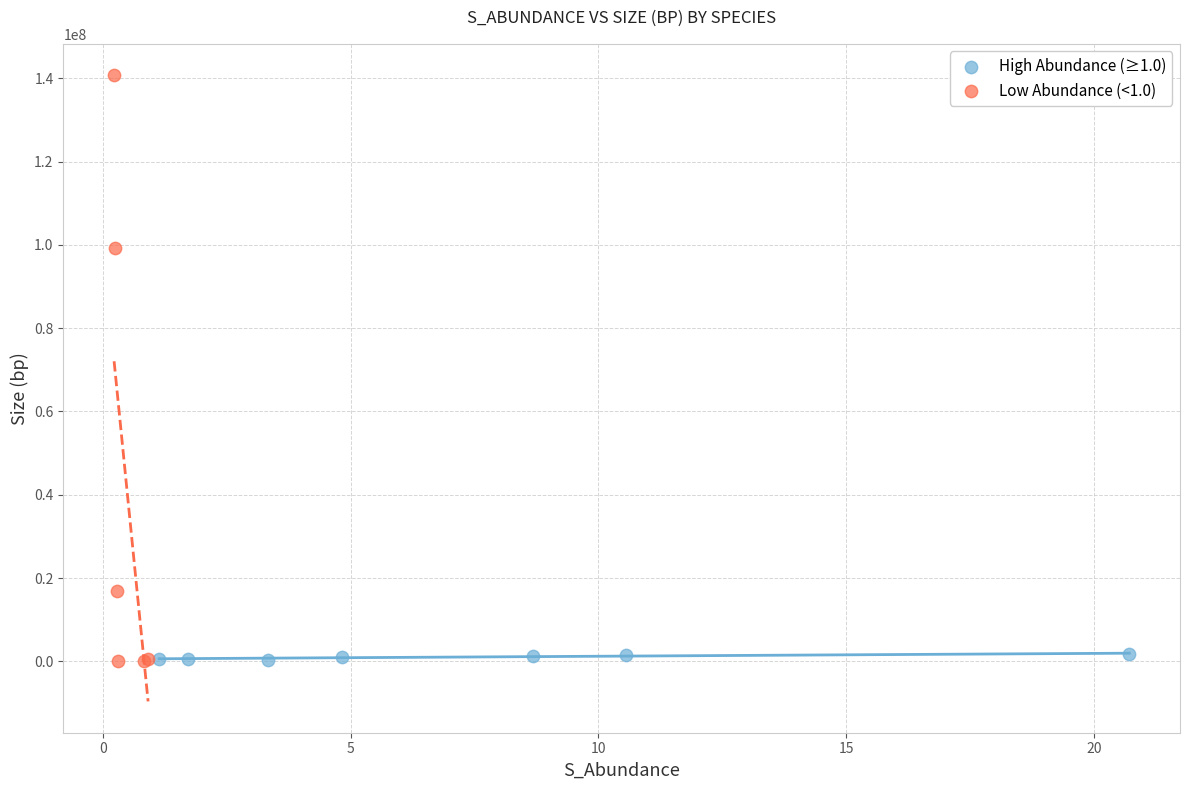

Which series contains the highest Y value?

Low Abundance (<1.0)